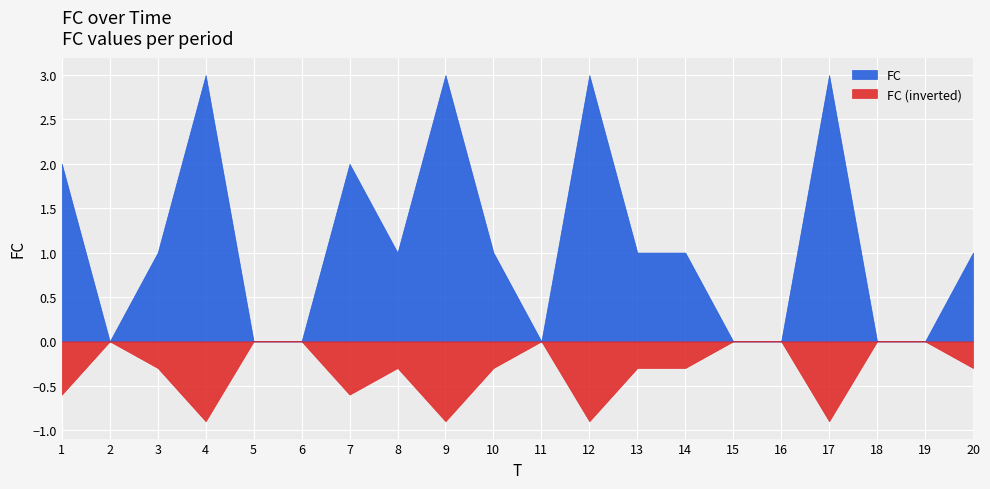

What is the change in value from 3 to 11?

-1